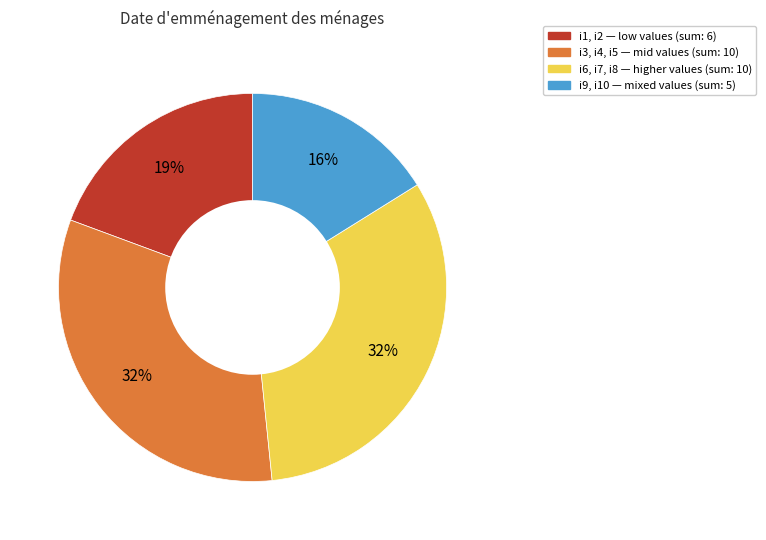

Does any single category account for the majority?

No